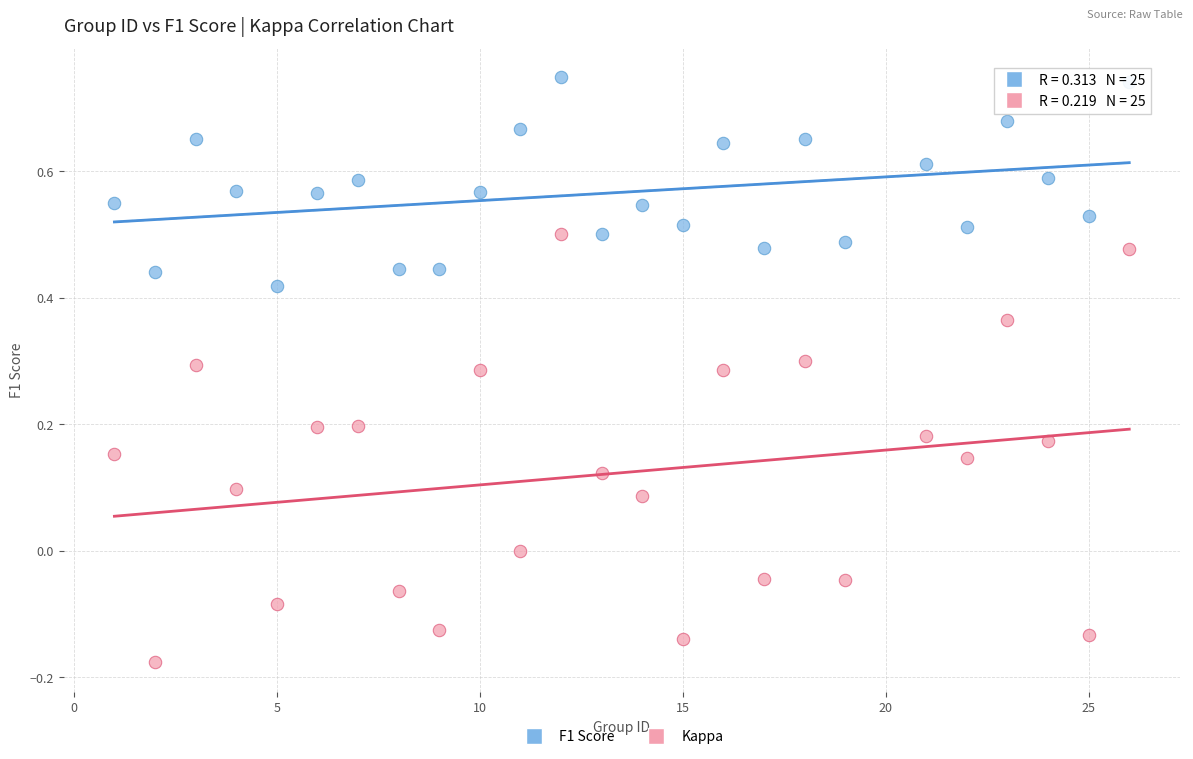

Across all data points, what is the range of X values (max minus min)?

25.0